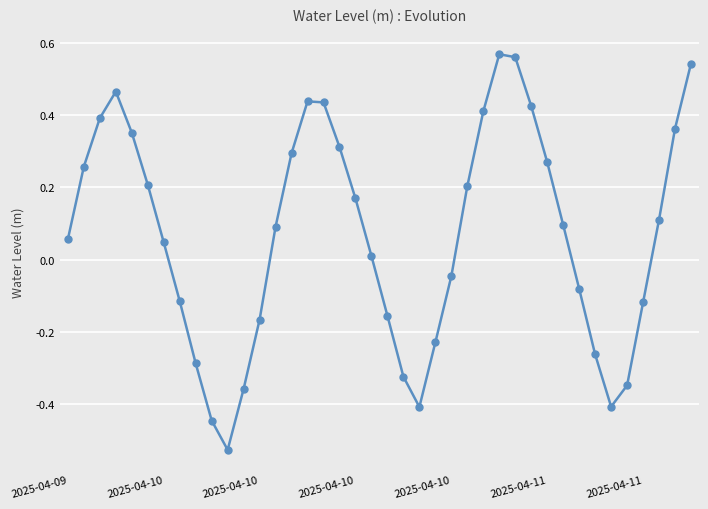

True or false: there are more than 2 points higher than both neighbors.

True